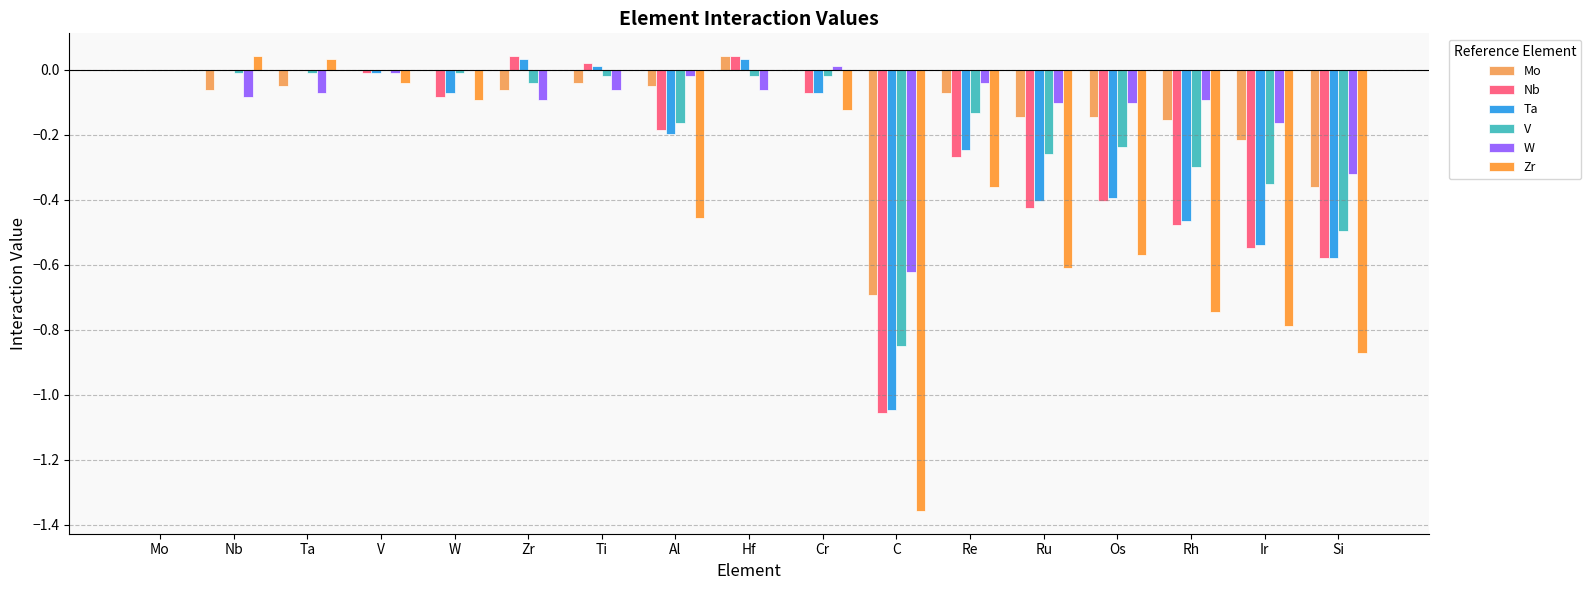

The Ta series shows -0.1 at Cr. True or false?

True